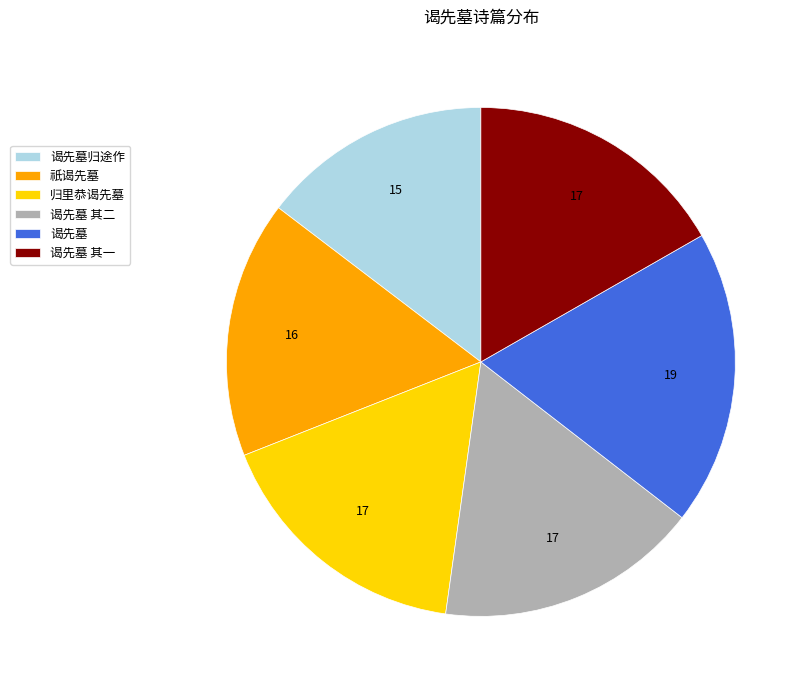

Between 谒先墓 其一 and 谒先墓归途作, which is larger?

谒先墓 其一